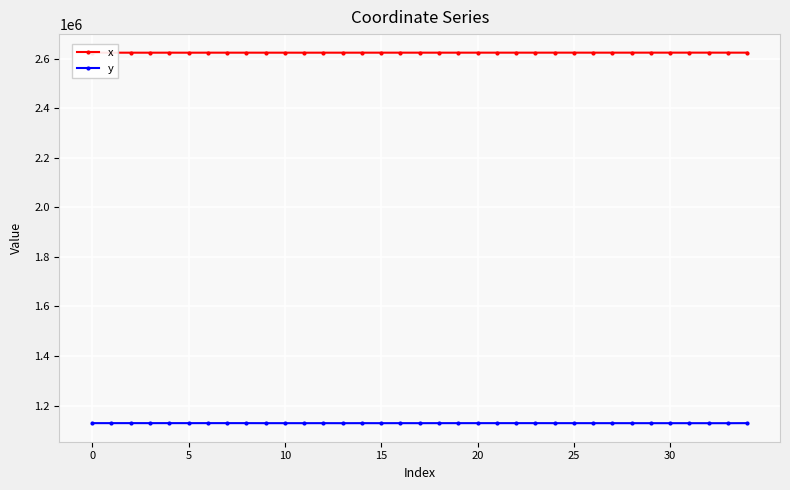

At how many categories does at least one series exceed 2450031?

35